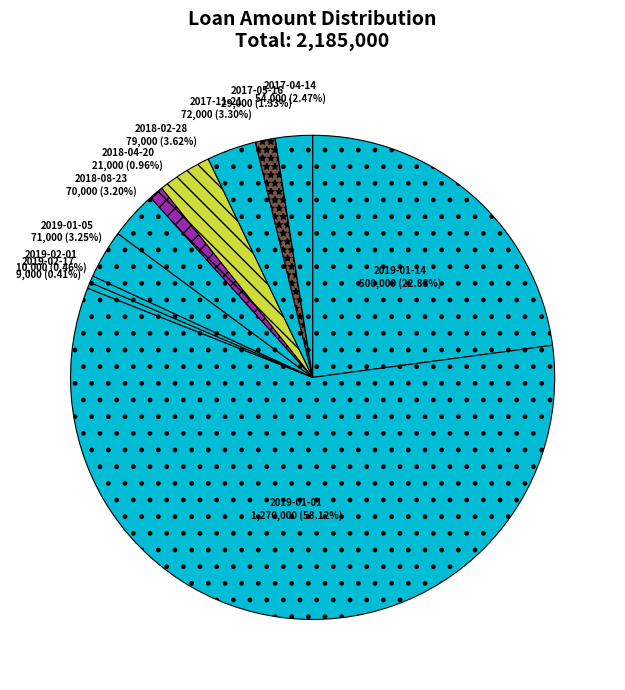

How many slices are in this pie chart?

11